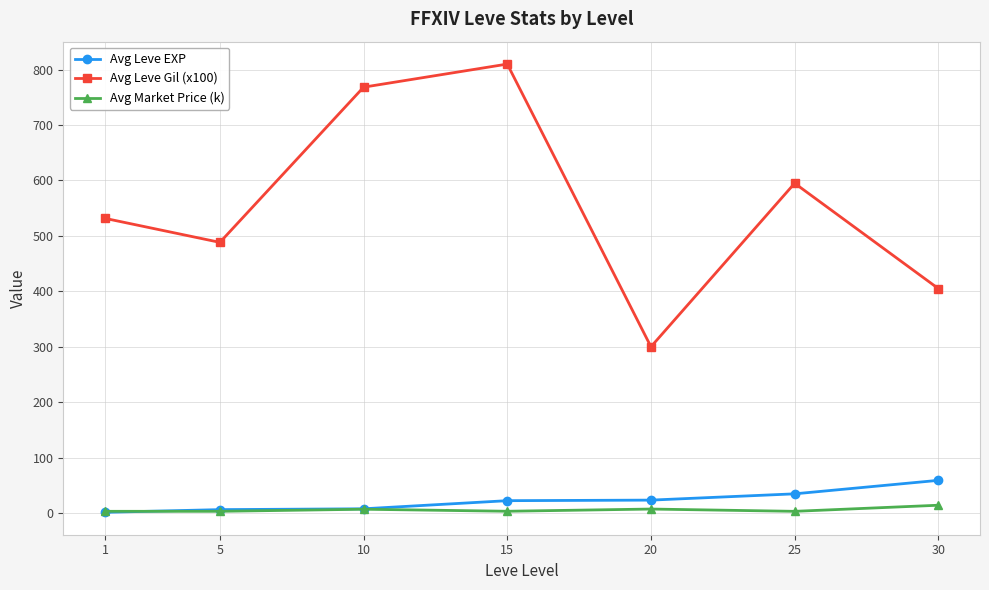

What are all the series names shown in the legend?

Avg Leve EXP, Avg Leve Gil (x100), Avg Market Price (k)